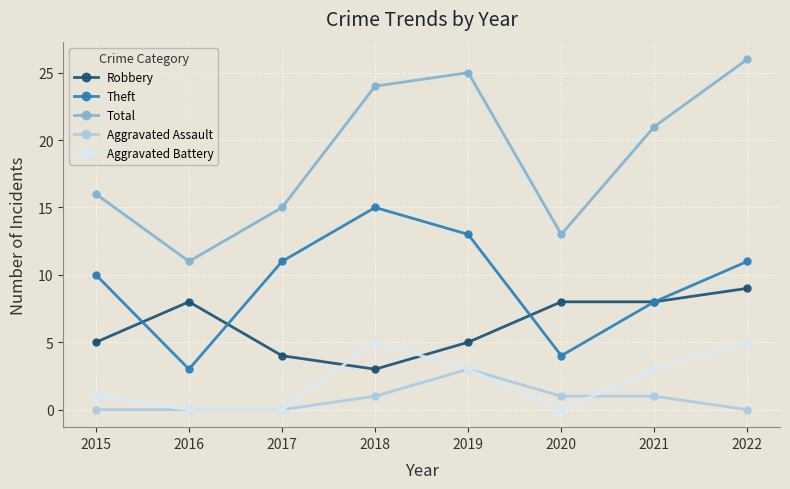

Which category has the lowest value in the Robbery series?

2018